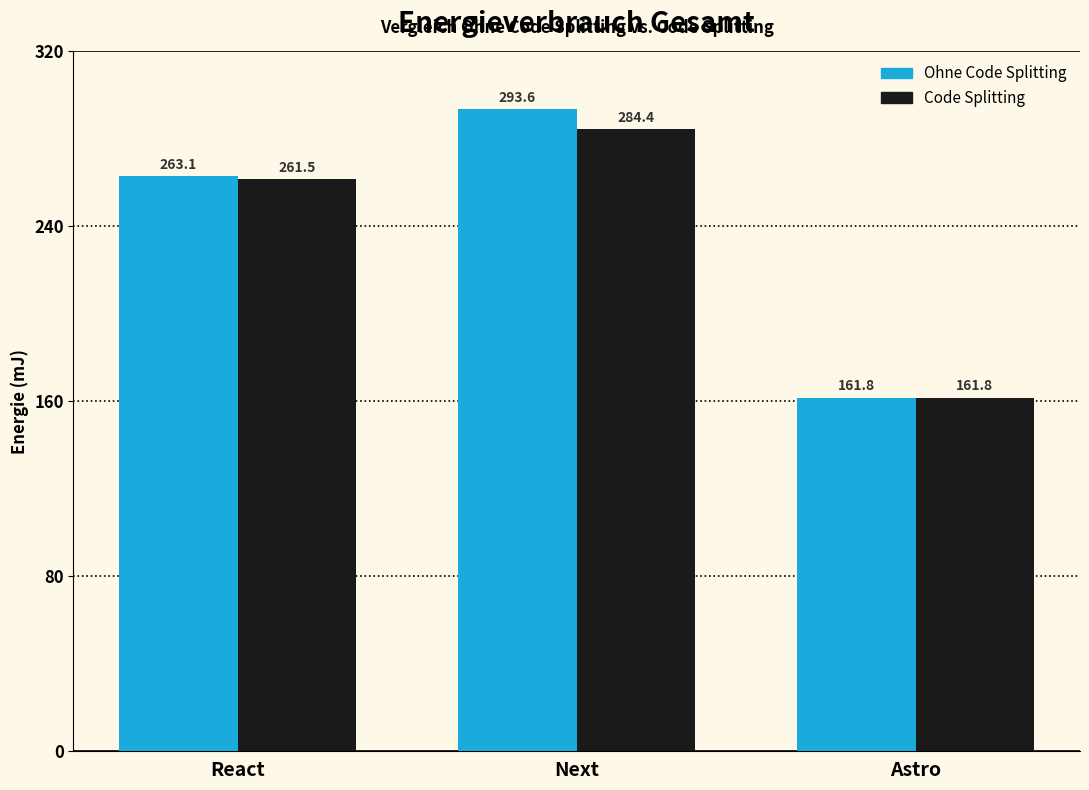

What is the label of the 2nd bar from the right?

Next